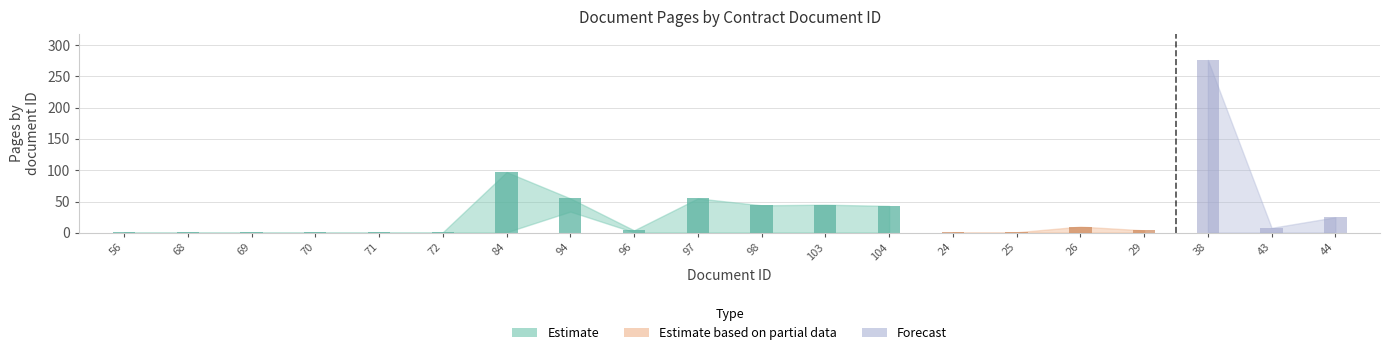

Which has a higher value, 56 or 24?

56